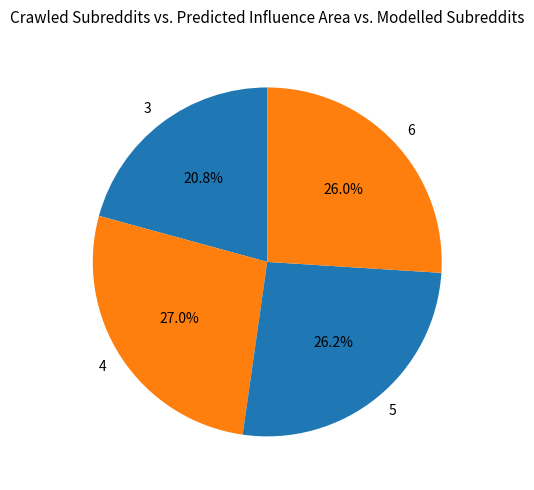

What portion of the pie excludes 4?

73.0%